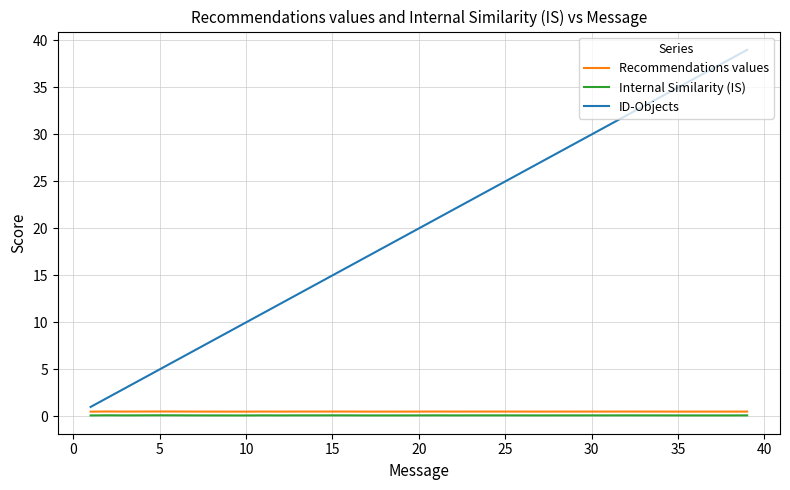

Does the chart have visible grid lines?

Yes